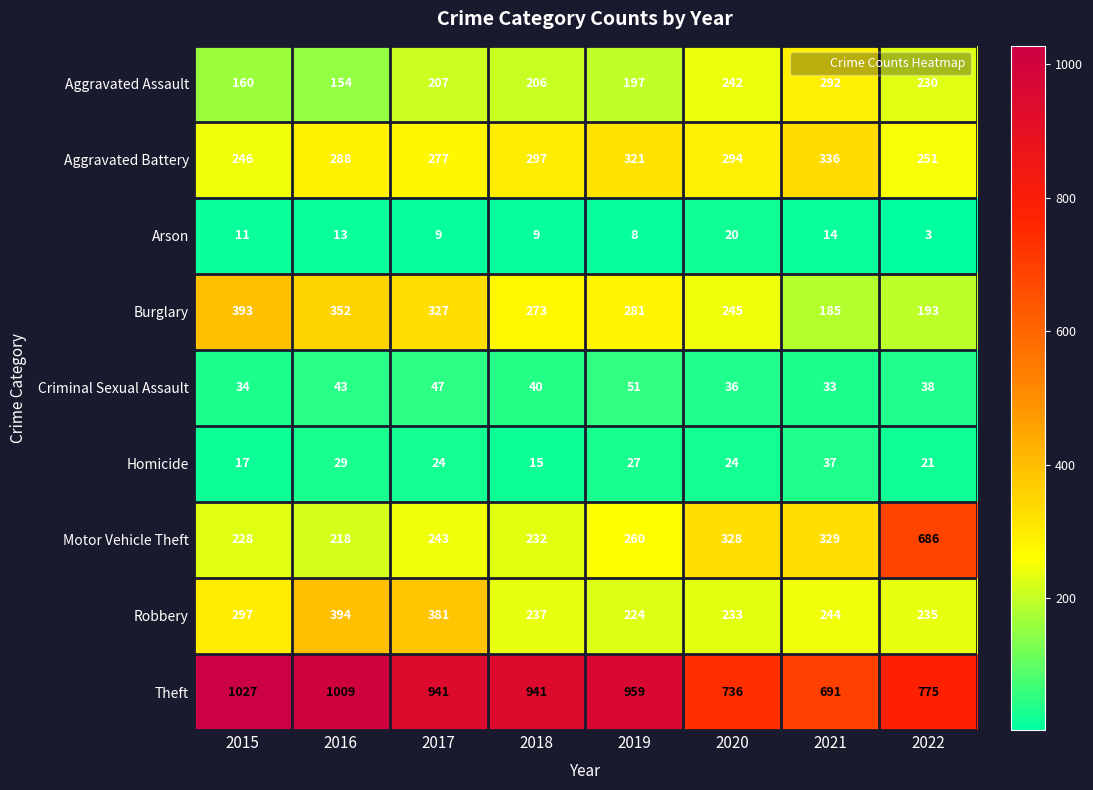

What is the maximum value shown in the chart?

1027